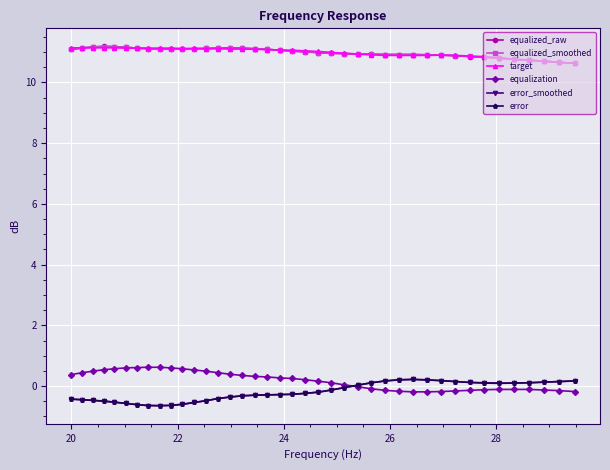

What is the value of the target point at the 11th from the left?

11.1